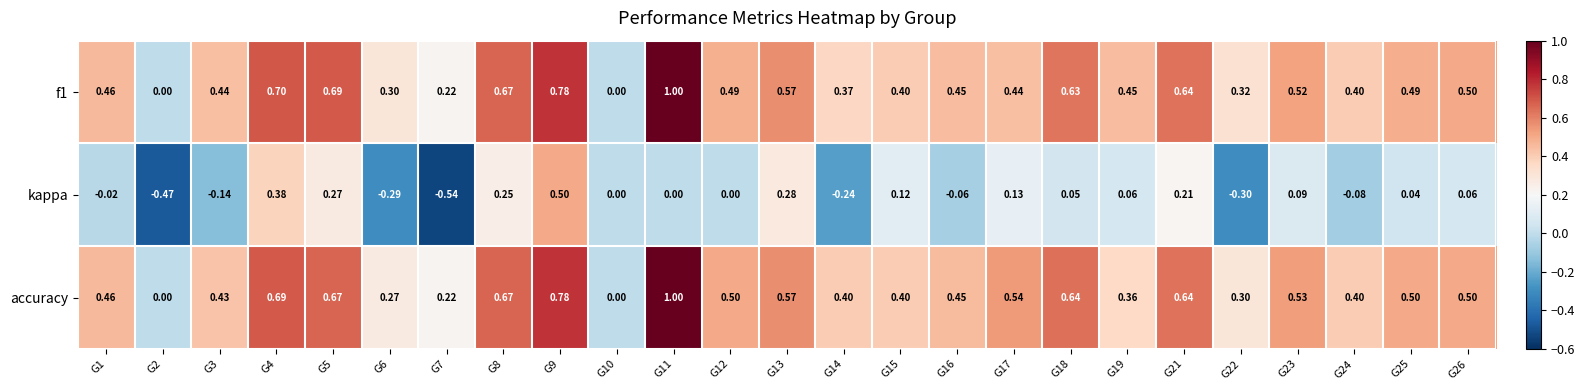

Is the value of kappa at G12 greater than the value of accuracy at G19?

No